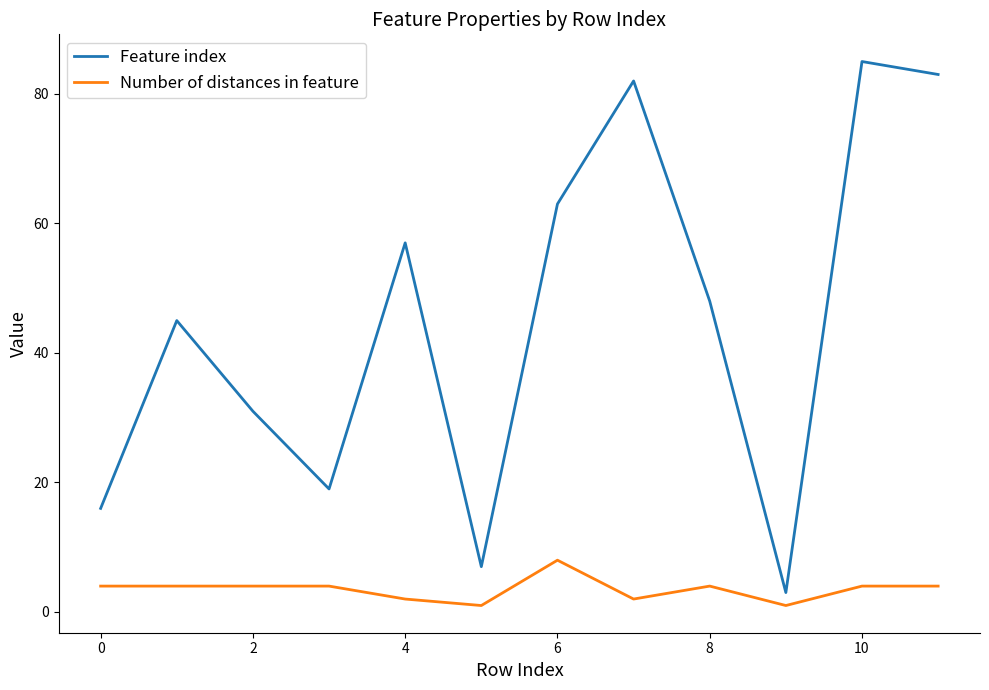

True or false: Number of distances in feature and Feature index intersect in this chart.

False